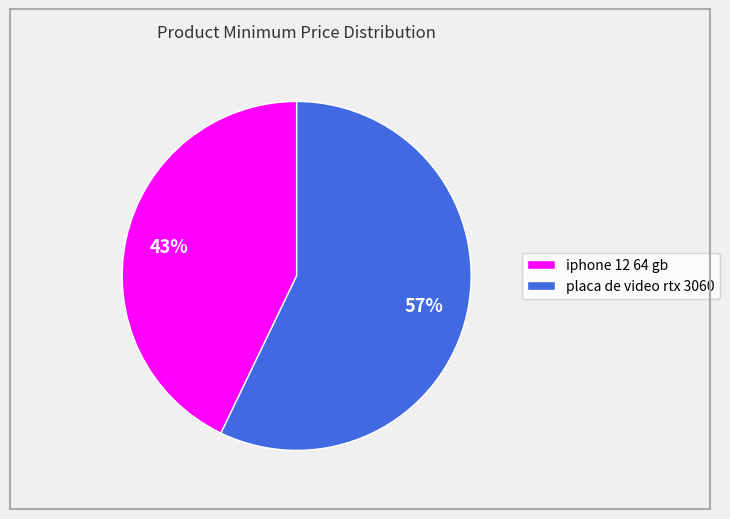

Which slice is the smallest?

iphone 12 64 gb